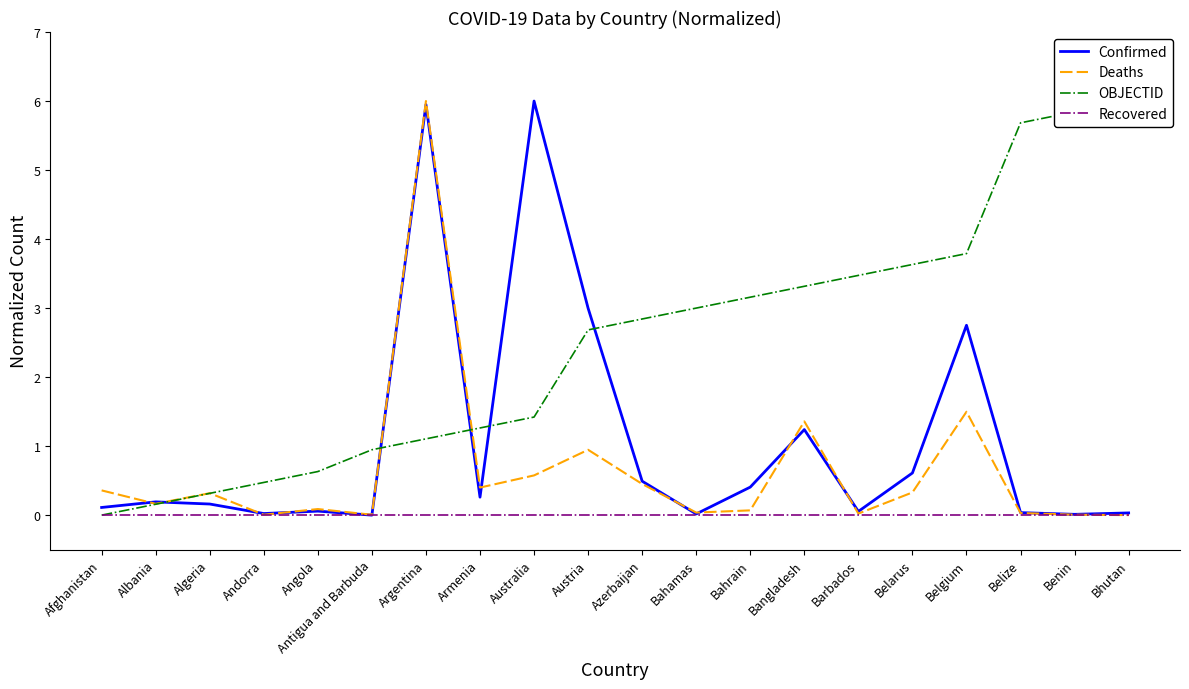

List the labels in order of Confirmed value, smallest first.

Antigua and Barbuda, Benin, Bahamas, Andorra, Bhutan, Belize, Barbados, Angola, Afghanistan, Algeria, Albania, Armenia, Bahrain, Azerbaijan, Belarus, Bangladesh, Belgium, Austria, Argentina, Australia